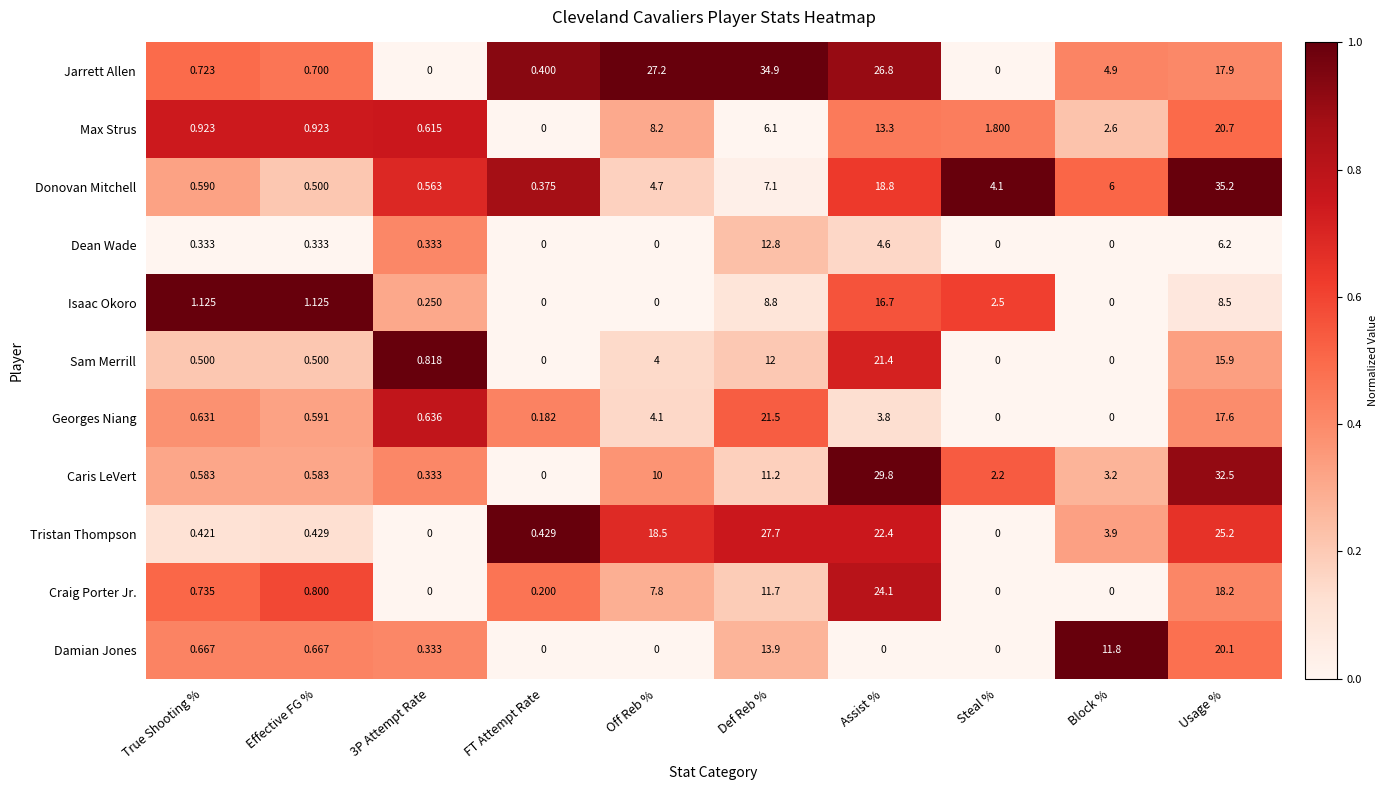

Which series has the largest total across all categories?

Jarrett Allen